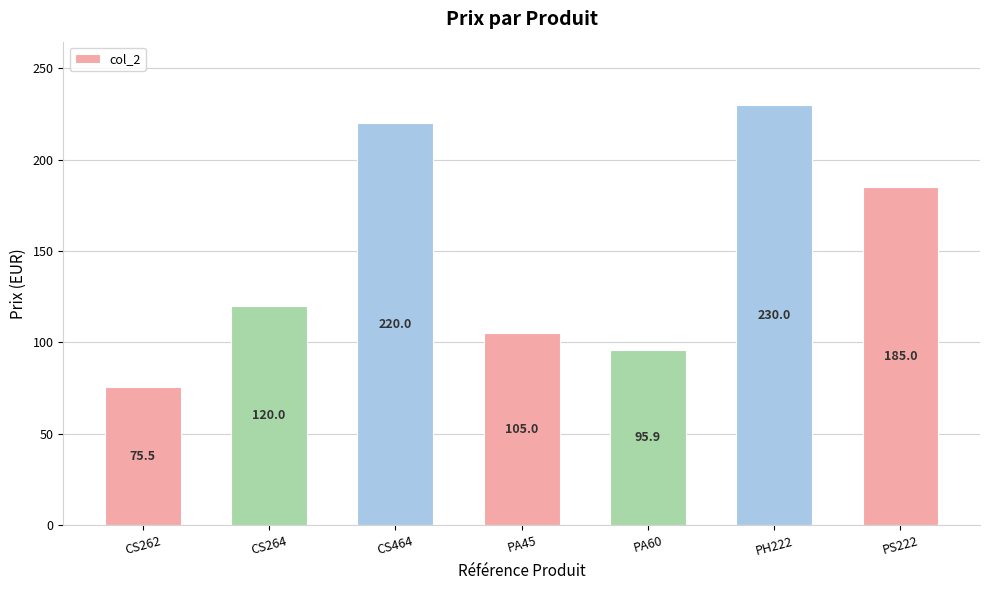

What is the sum of the values at PH222 and CS464?

450.0